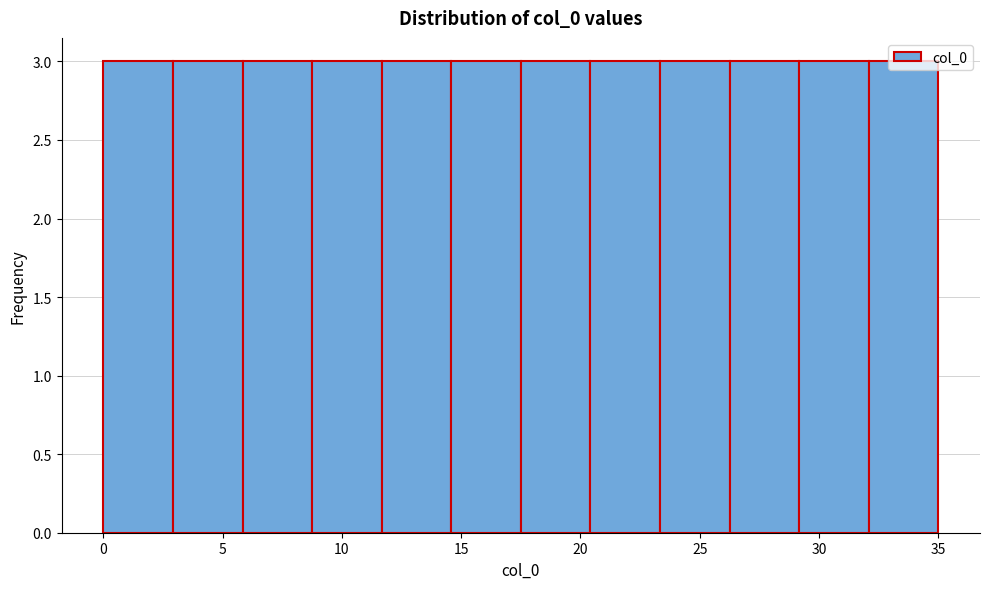

Reading left to right, transcribe this chart: for each bar, give the range it covers on the x-axis and its height. Neither the bar edges nor the heights are printed on the chart, so give them approximately, as read against the axes.

0.0 to 3.0: 3
3.0 to 6.0: 3
6.0 to 9.0: 3
9.0 to 11.5: 3
11.5 to 14.5: 3
14.5 to 17.5: 3
17.5 to 20.5: 3
20.5 to 23.5: 3
23.5 to 26.5: 3
26.5 to 29.0: 3
29.0 to 32.0: 3
32.0 to 35.0: 3